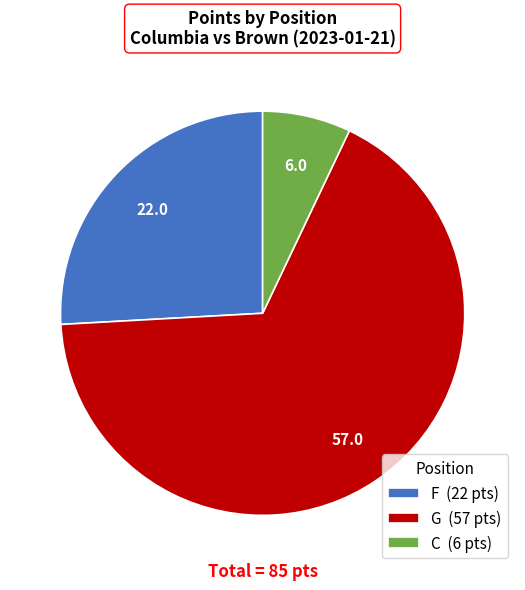

Is it true that G (57 pts) is 73% of the pie?

False